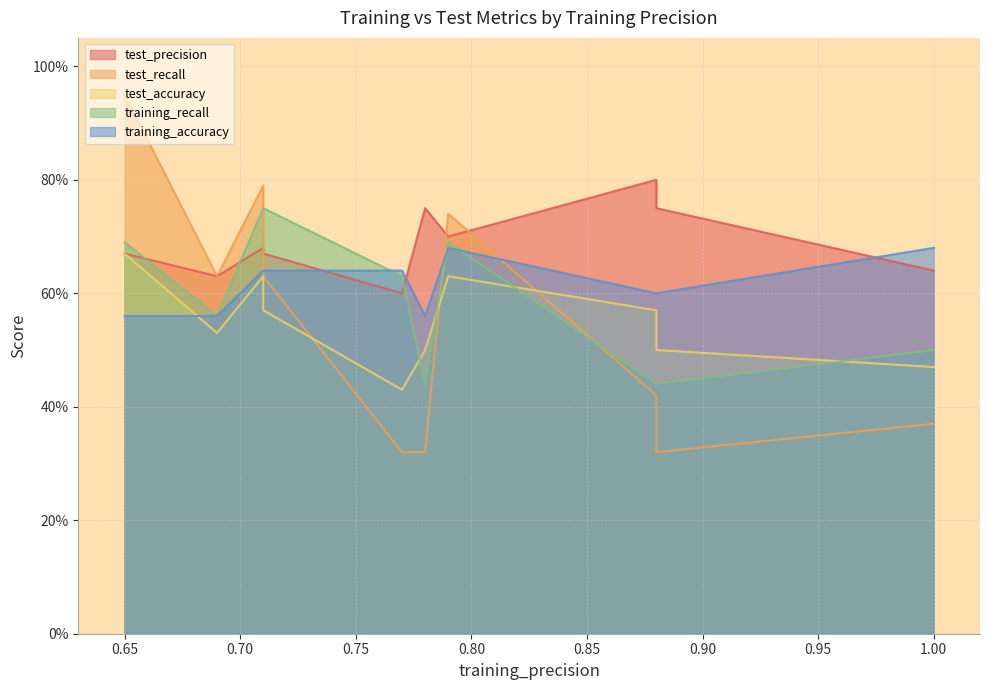

What are all the series names shown in the legend?

test_precision, test_recall, test_accuracy, training_recall, training_accuracy